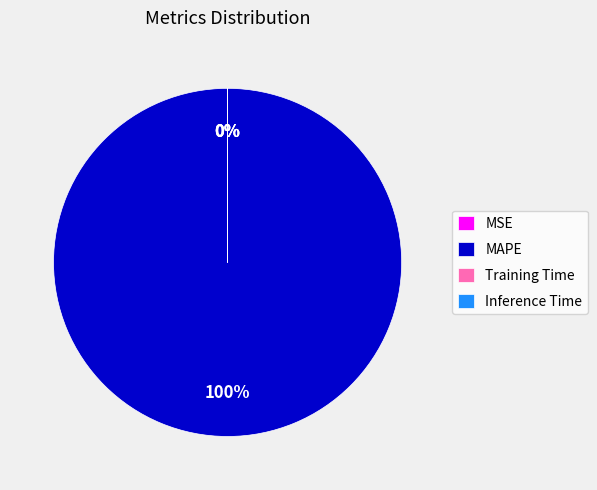

True or false: MAPE accounts for 99% of the total.

False